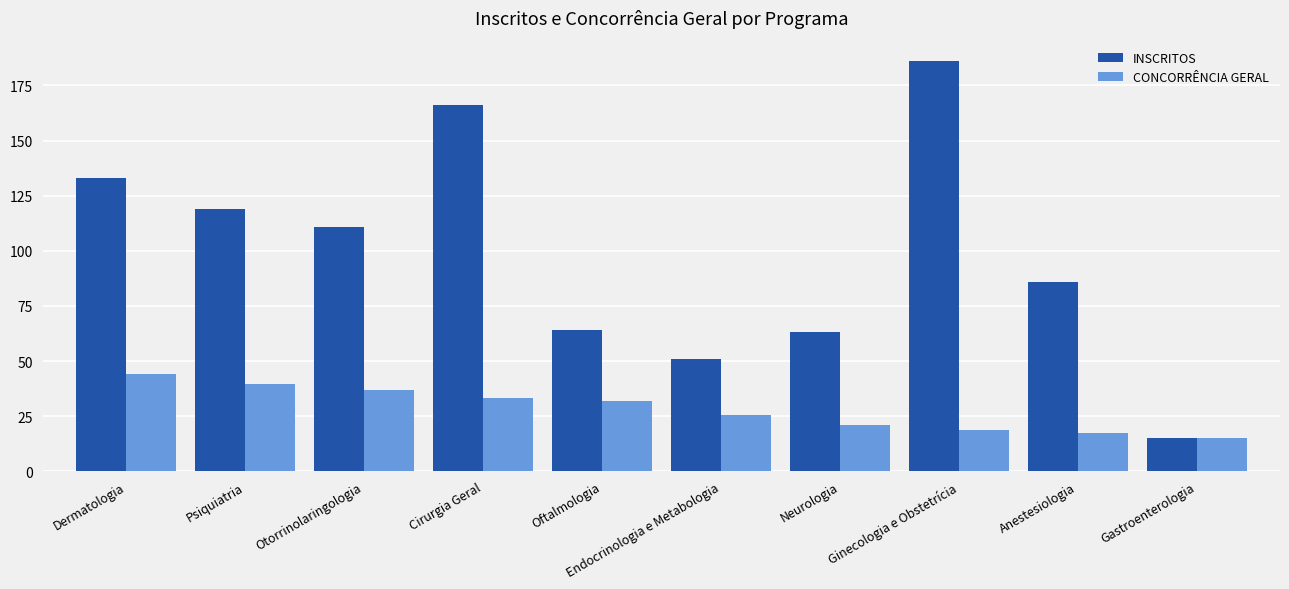

How many data points in CONCORRÊNCIA GERAL are less than 32?

5